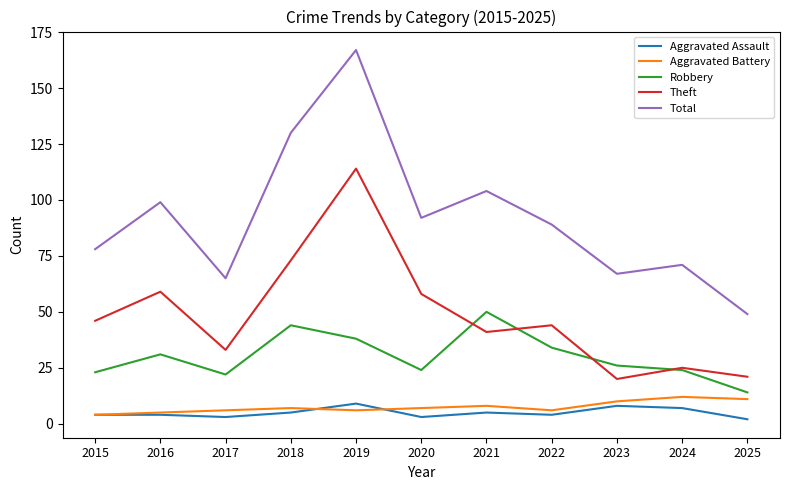

How many series are shown in this chart?

5